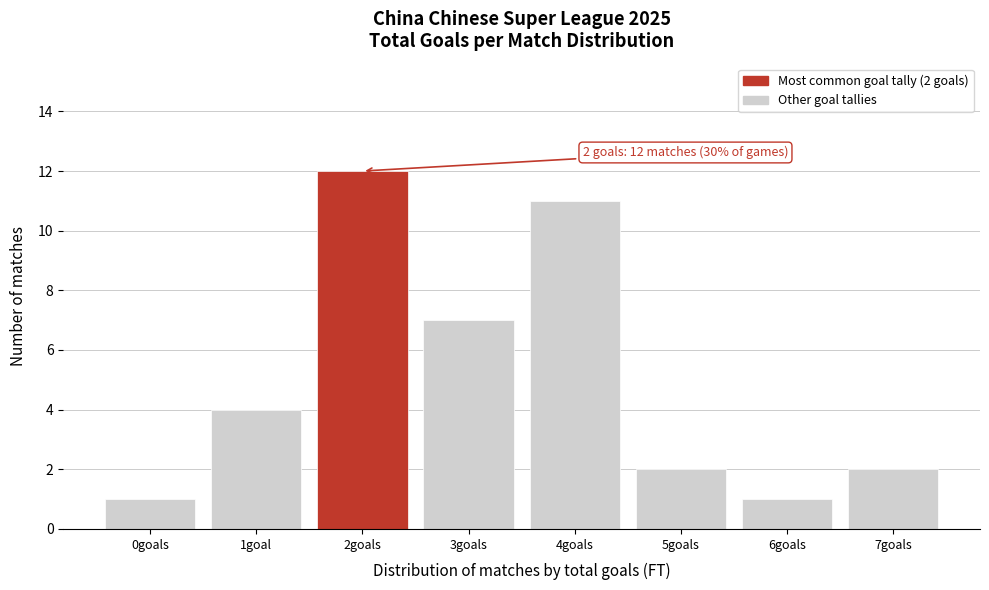

Reading left to right, transcribe all the data shown in this chart.

1	4	12	7	11	2	1	2